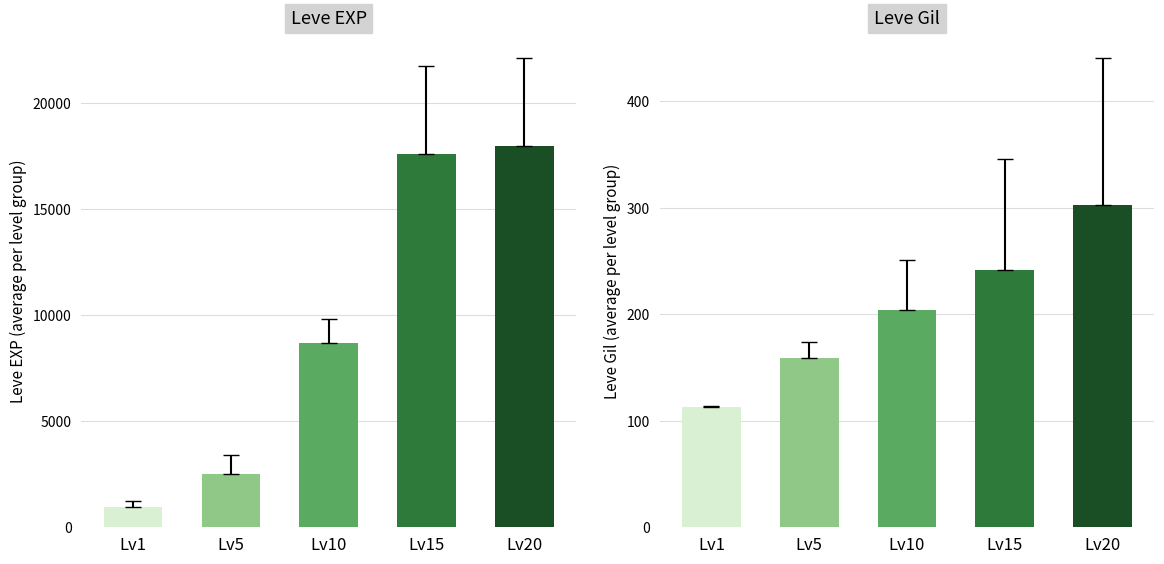

Rank the series by their maximum value, from highest to lowest.

Leve EXP, Leve Gil